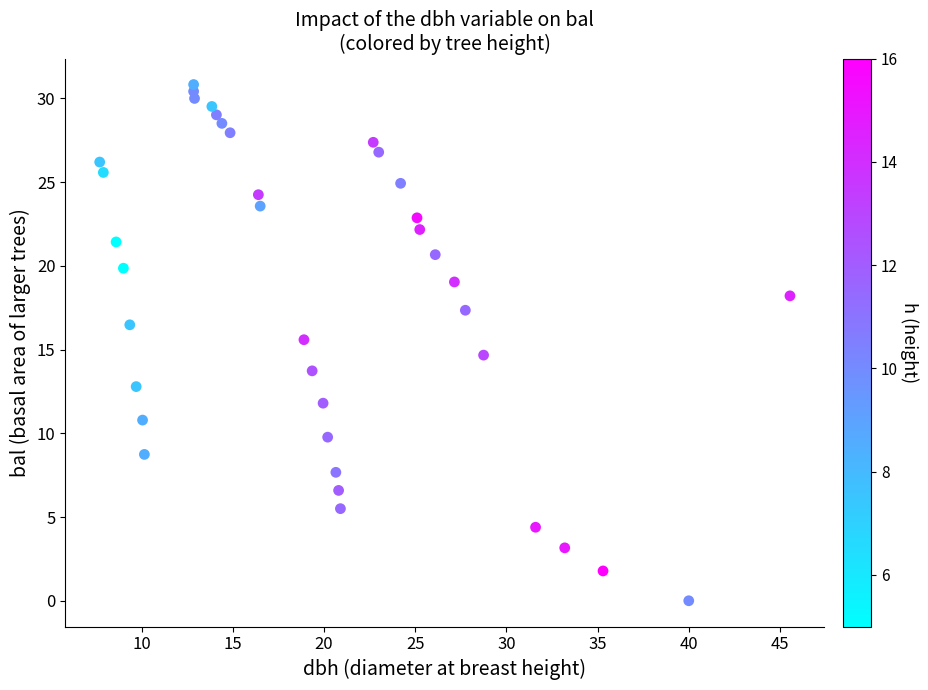

What is the range of X values (max minus min)?

37.8